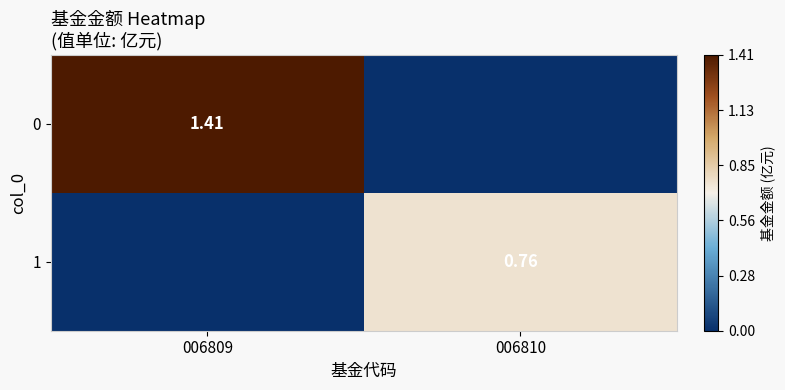

Rank the categories by 1 value from highest to lowest.

006810, 006809